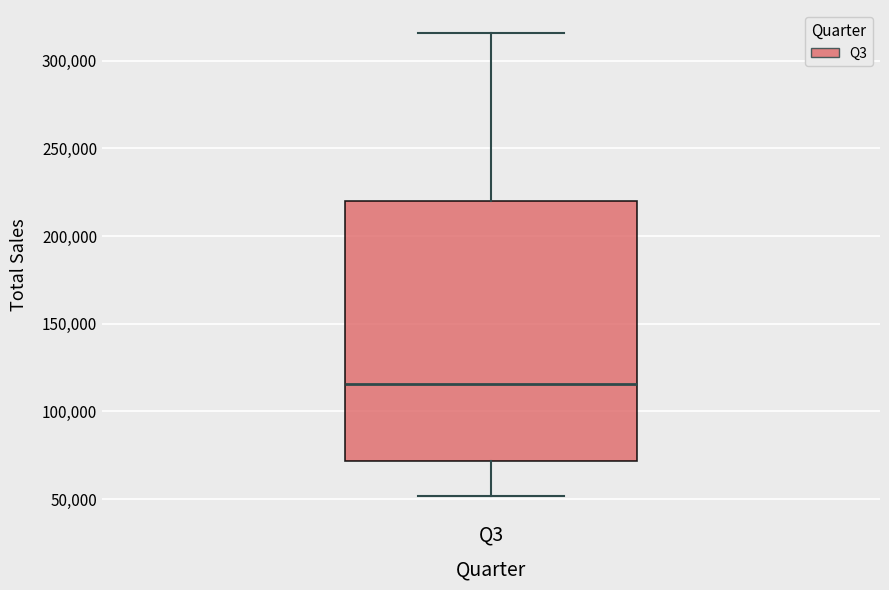

Where is the lower edge of the box for Q3 on the y-axis? The values are not printed on the chart, so give them approximately, as read against the axis.

70000